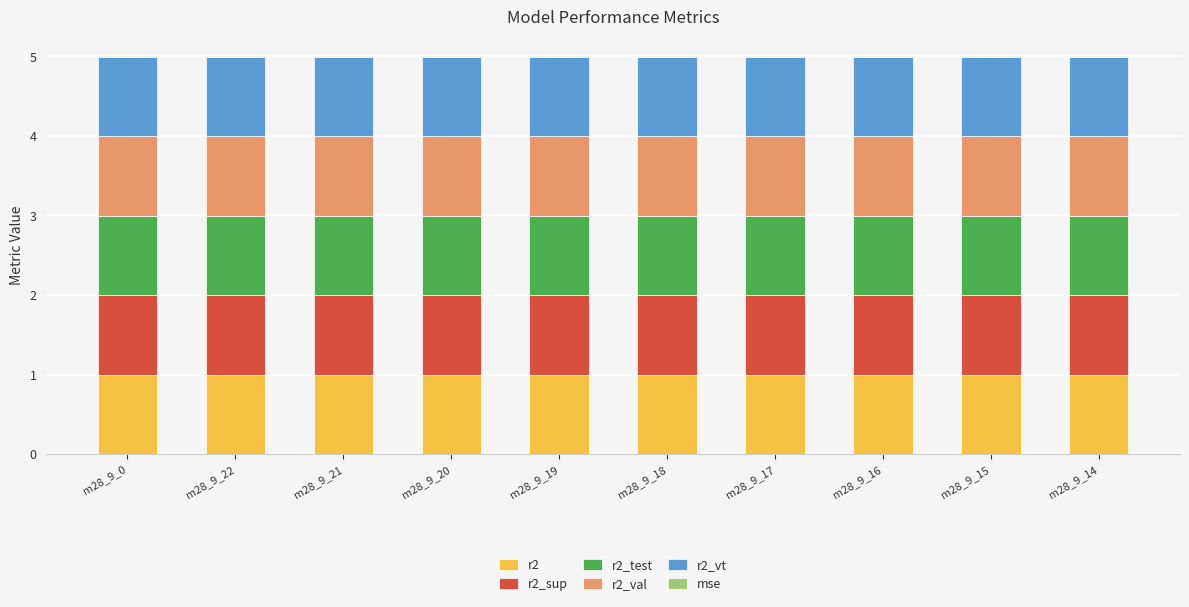

The r2 series shows 1.0 at m28_9_22. True or false?

True